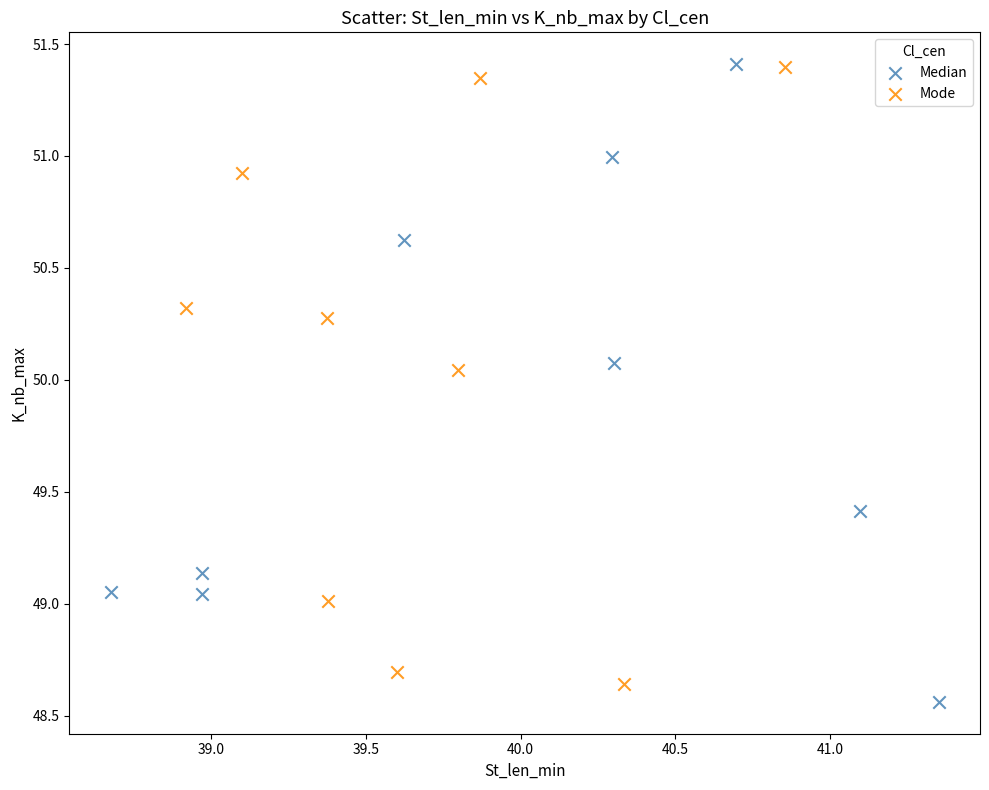

Which series has the largest Y range (max minus min)?

Median